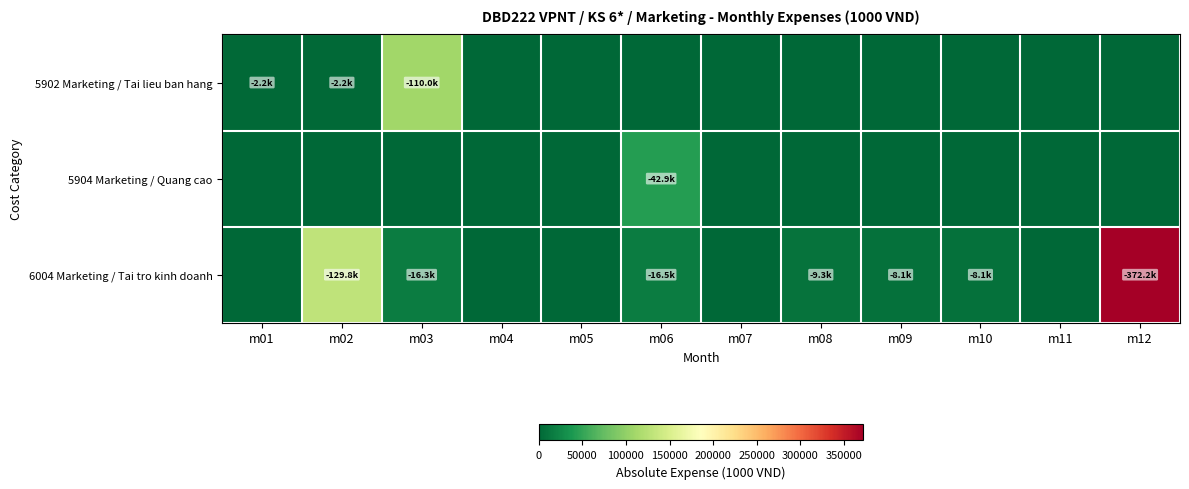

At m10, list the series in order from largest to smallest.

6004 Marketing / Tai tro kinh doanh, 5902 Marketing / Tai lieu ban hang, 5904 Marketing / Quang cao